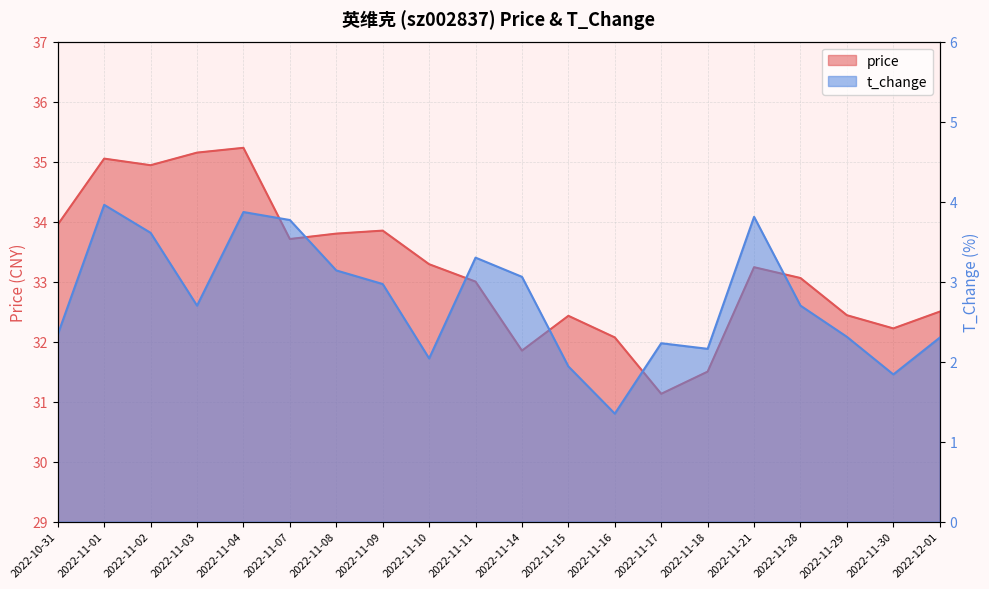

Reading left to right, extract all data points from this chart.

price: 2022-10-31=34.0	2022-11-01=35.0	2022-11-02=34.9	2022-11-03=35.1	2022-11-04=35.2	2022-11-07=33.7	2022-11-08=33.8	2022-11-09=33.9	2022-11-10=33.3	2022-11-11=33.0	2022-11-14=31.9	2022-11-15=32.4	2022-11-16=32.1	2022-11-17=31.1	2022-11-18=31.5	2022-11-21=33.2	2022-11-28=33.1	2022-11-29=32.4	2022-11-30=32.2	2022-12-01=32.5
t_change: 2022-10-31=2.3	2022-11-01=4.0	2022-11-02=3.6	2022-11-03=2.7	2022-11-04=3.9	2022-11-07=3.8	2022-11-08=3.1	2022-11-09=3.0	2022-11-10=2.0	2022-11-11=3.3	2022-11-14=3.1	2022-11-15=1.9	2022-11-16=1.4	2022-11-17=2.2	2022-11-18=2.2	2022-11-21=3.8	2022-11-28=2.7	2022-11-29=2.3	2022-11-30=1.8	2022-12-01=2.3